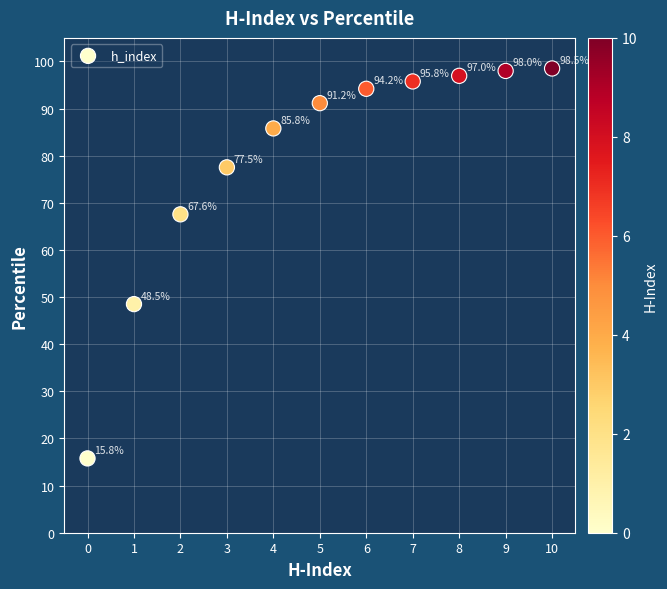

What is the average Y value?

79.1